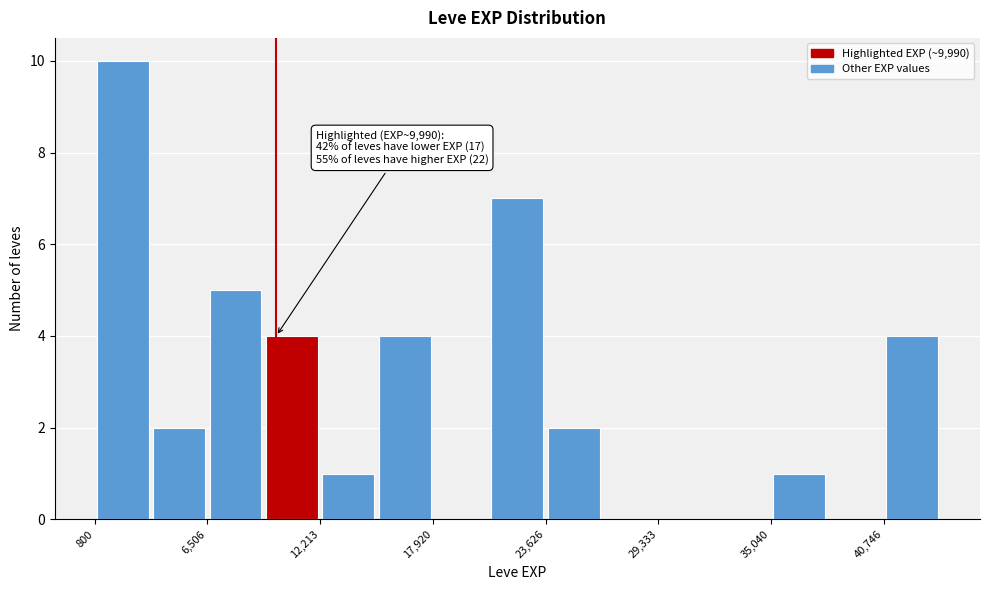

Around what value on the x-axis is the tallest bar? Give the approximate position of its centre, as read against the axis.

2000